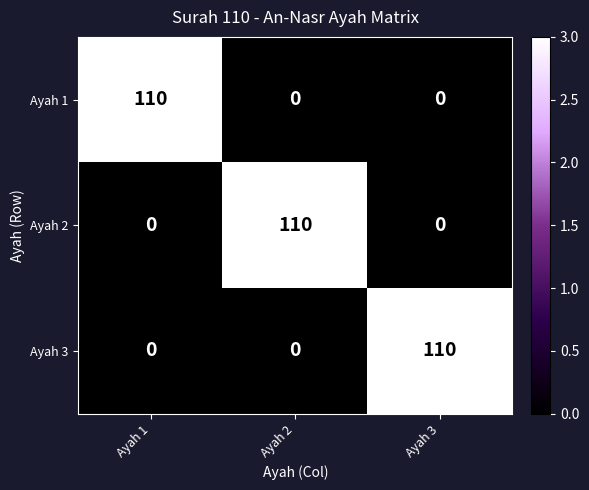

Reading left to right, extract all data points from this chart.

Ayah 1: 110	0	0
Ayah 2: 0	110	0
Ayah 3: 0	0	110